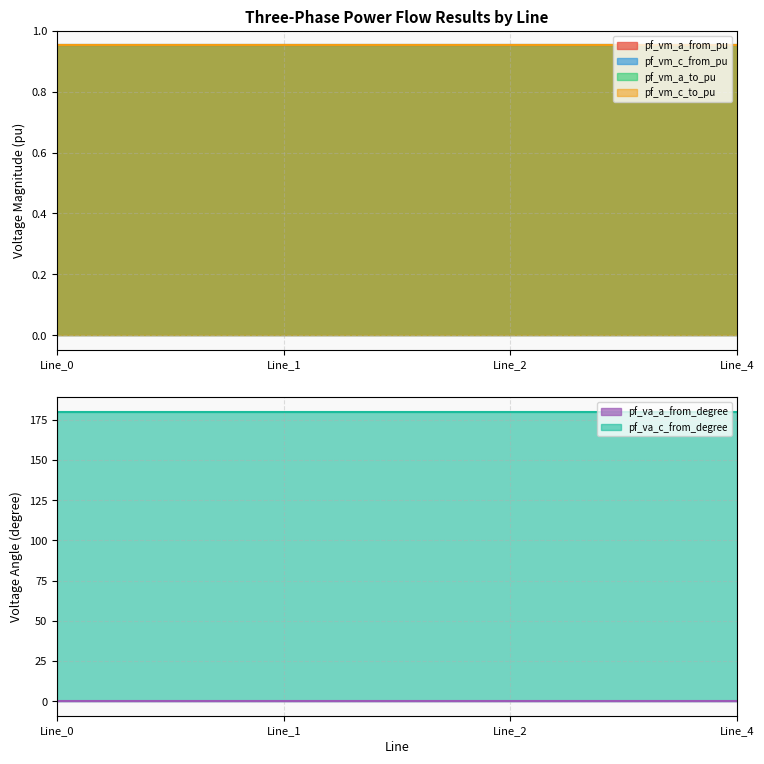

How many lines are shown in the chart?

6